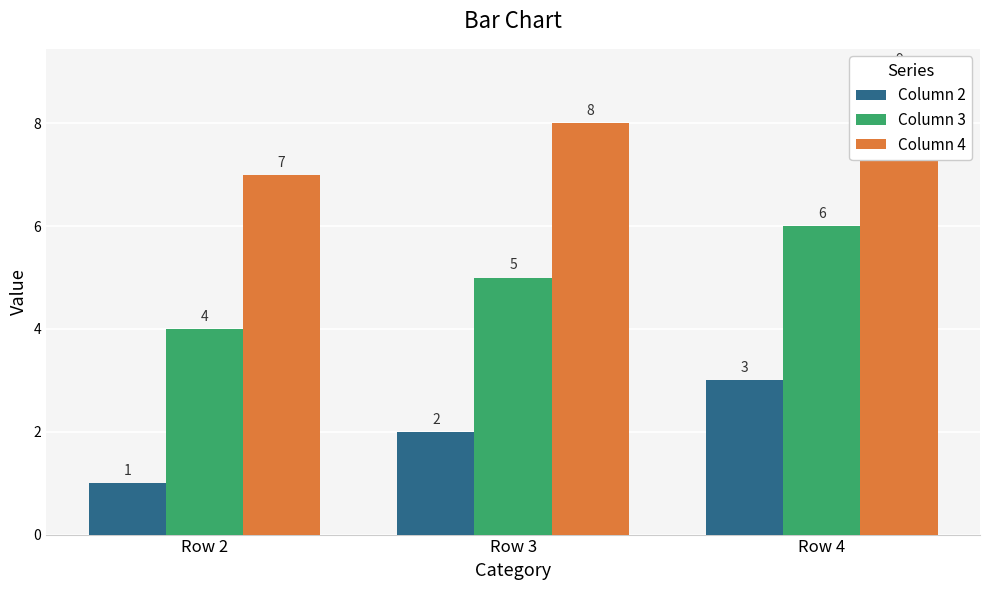

What is the average value of the Column 4 series?

8